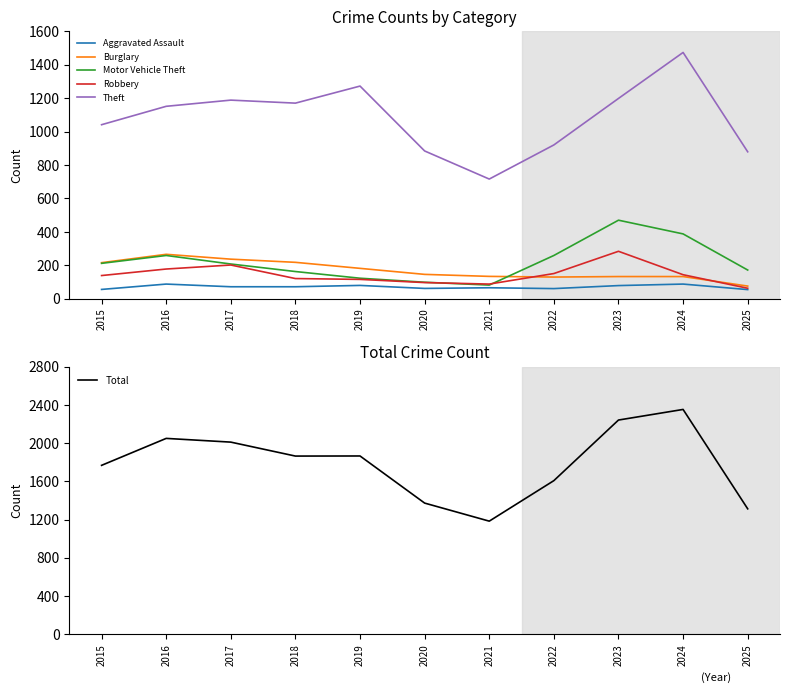

True or false: Aggravated Assault and Robbery intersect in this chart.

False